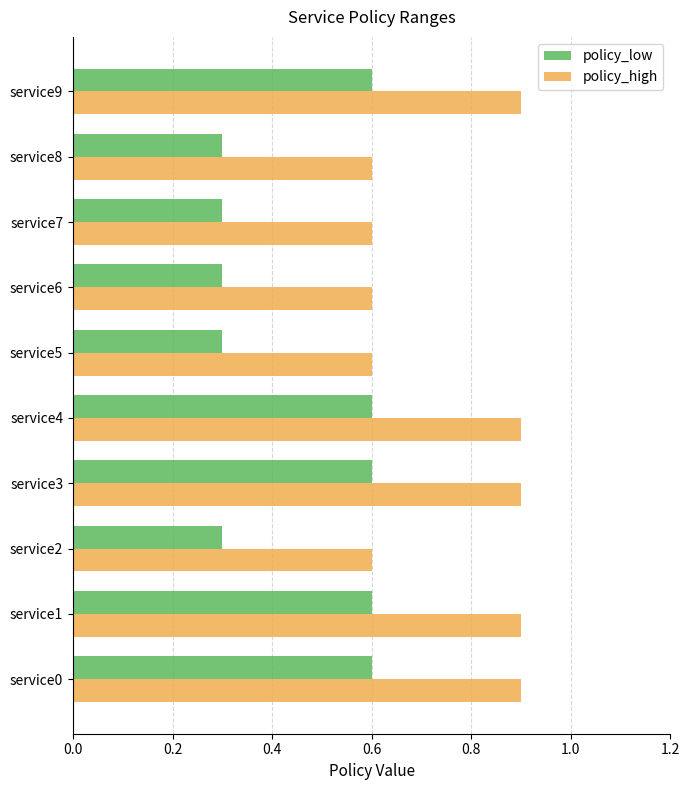

List the series in order of their peak value, lowest first.

policy_low, policy_high